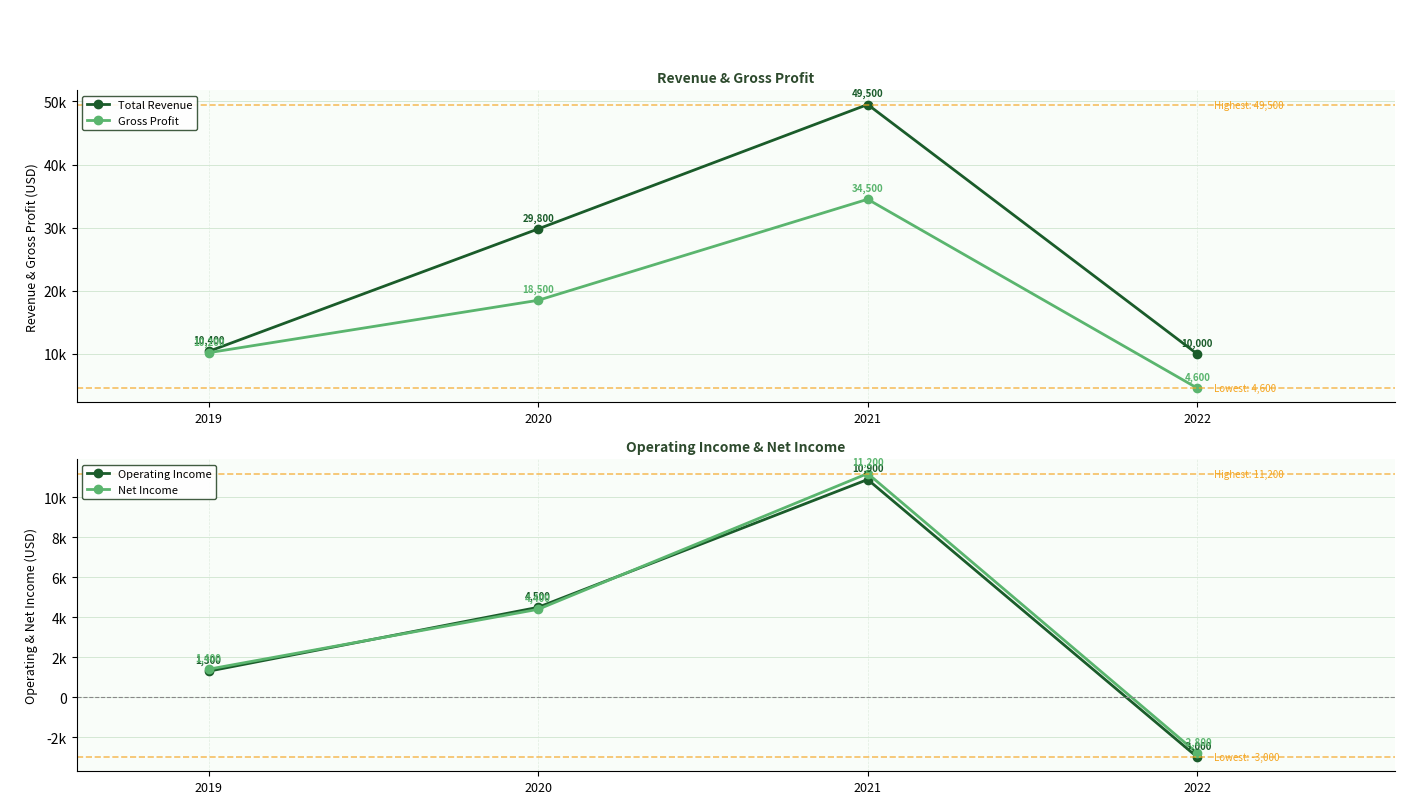

True or false: Operating Income and Gross Profit intersect in this chart.

False